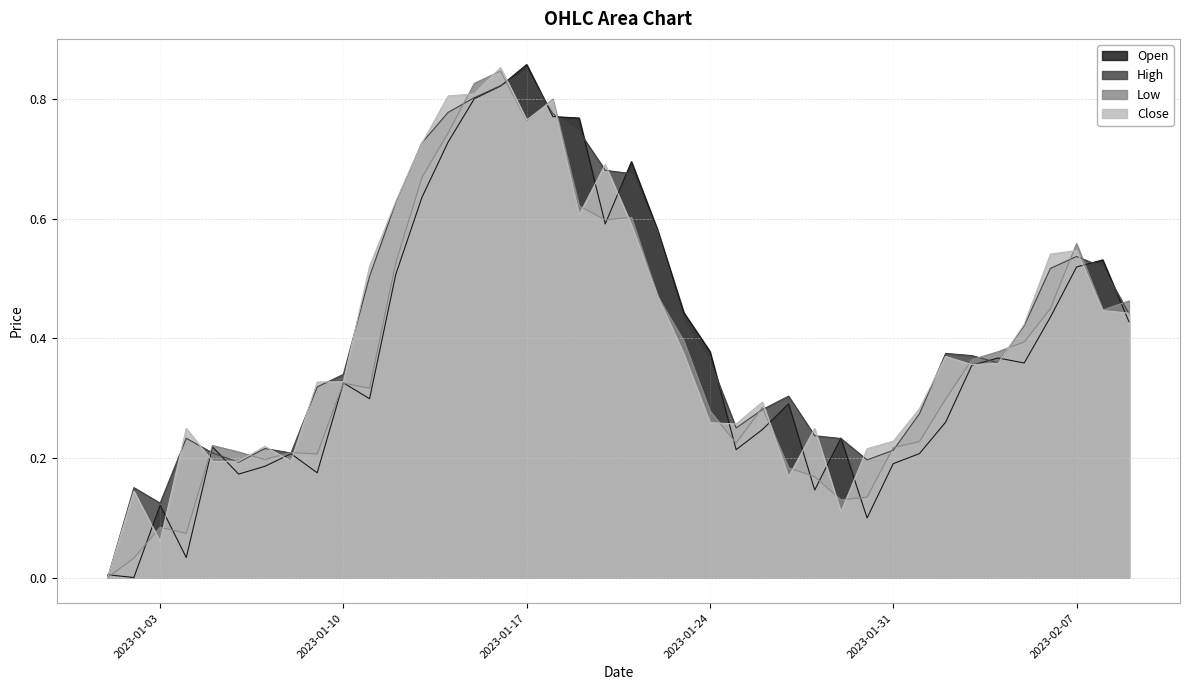

Which series has the widest spread of values?

Open